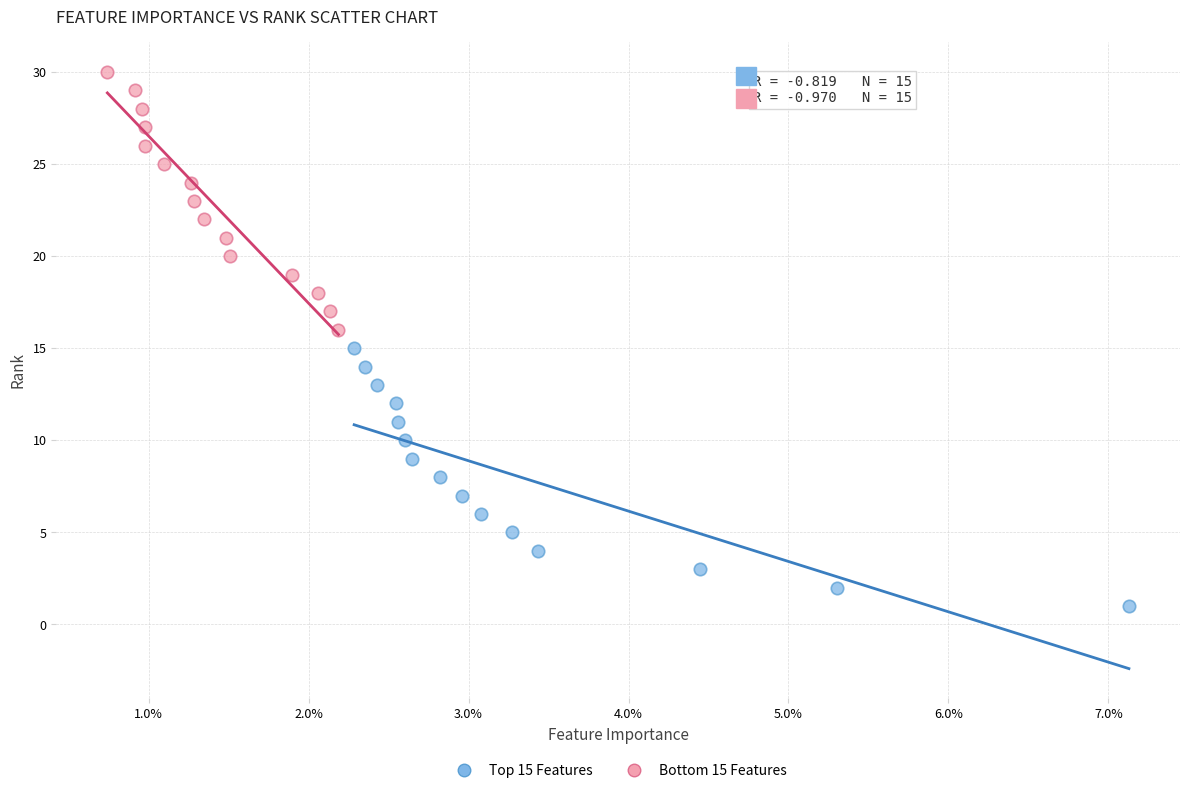

Which series contains the lowest Y value?

Top 15 Features